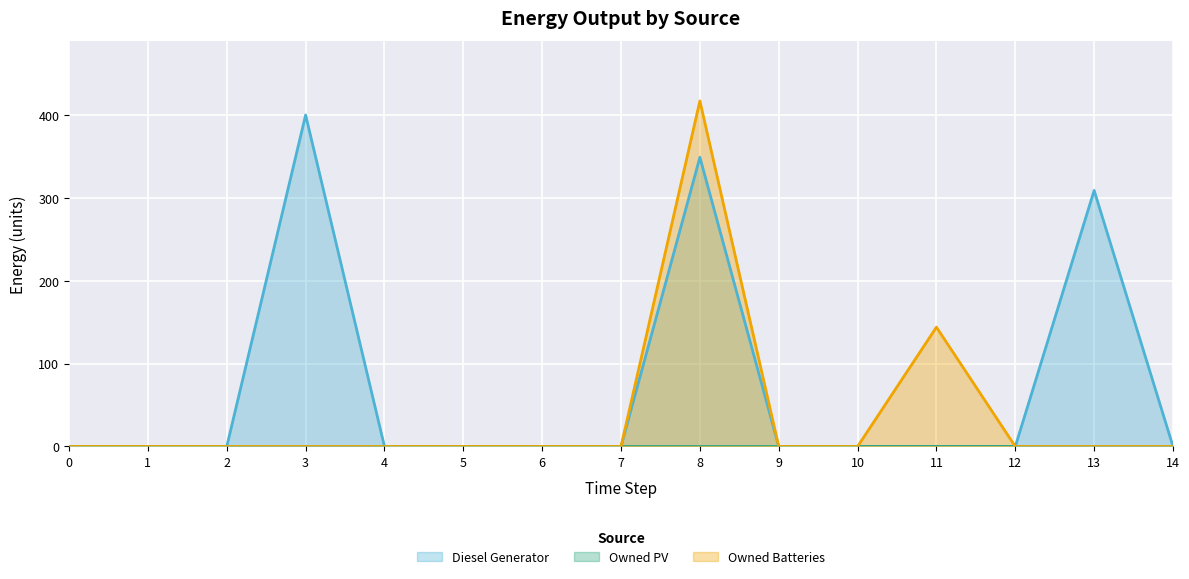

Is the value of Diesel Generator at 2 greater than the value of Owned Batteries at 5?

No